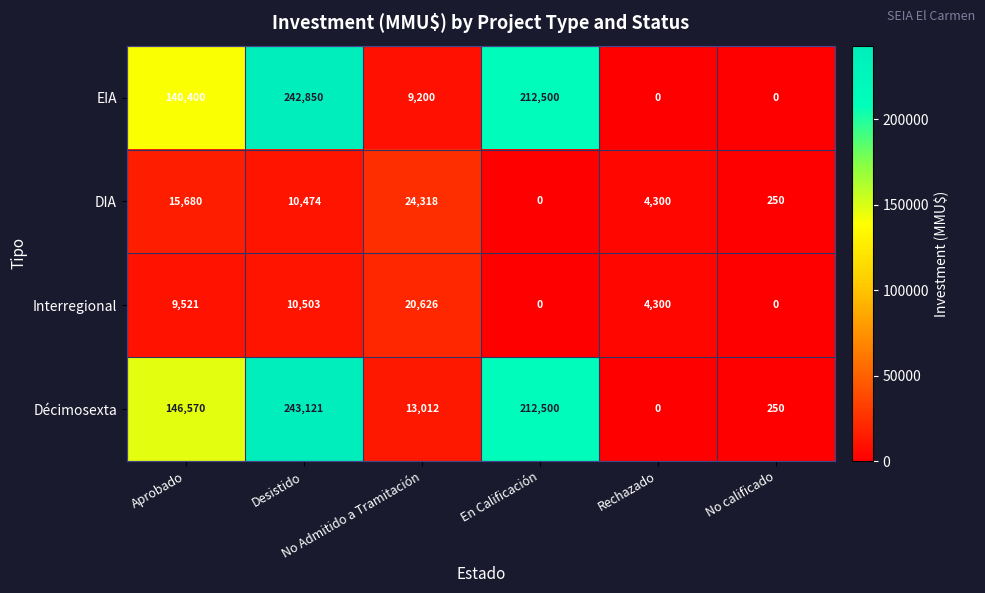

Rank the series by their maximum value, from highest to lowest.

Décimosexta, EIA, DIA, Interregional